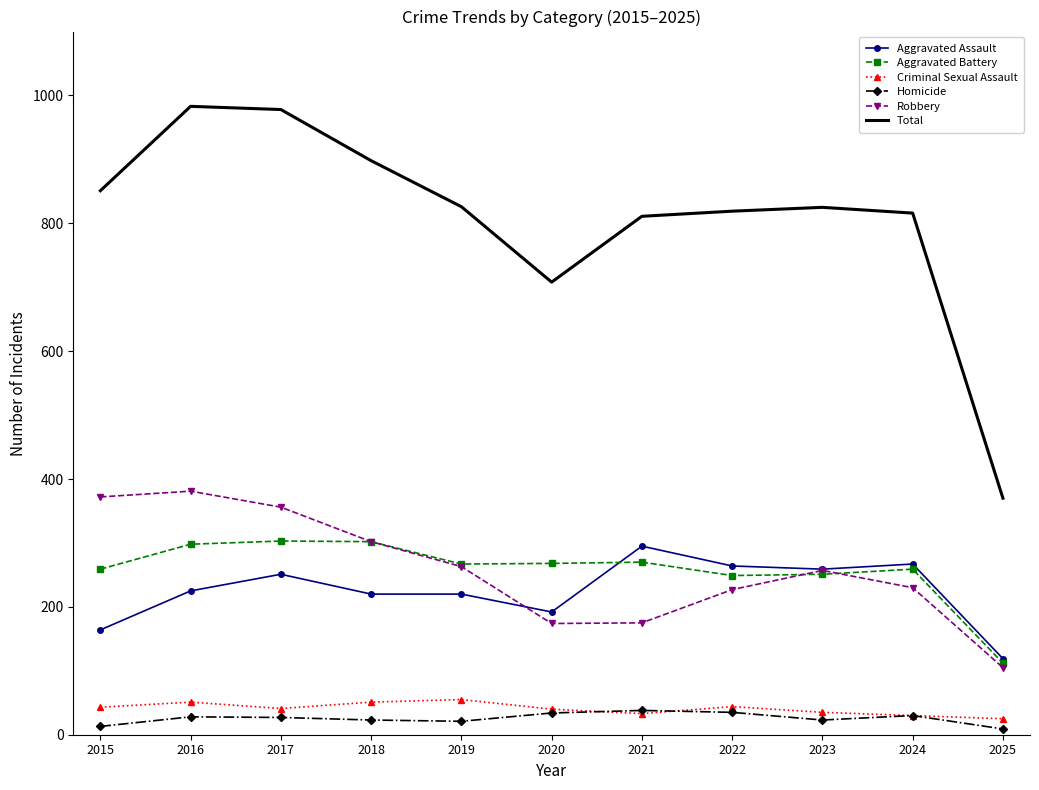

How many categories are shown in the chart?

11